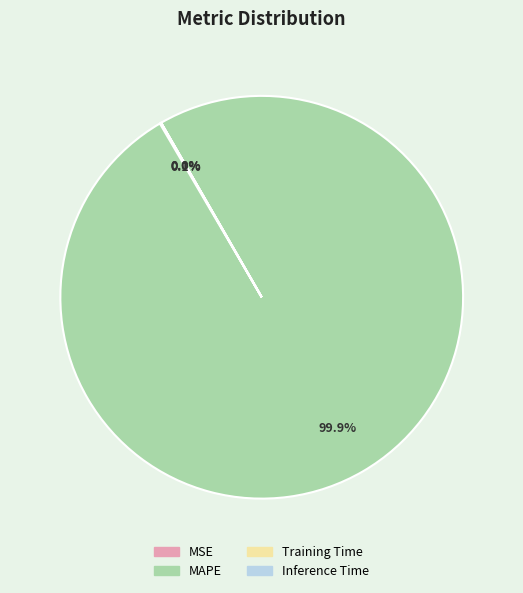

What is the largest slice in the pie chart?

MAPE